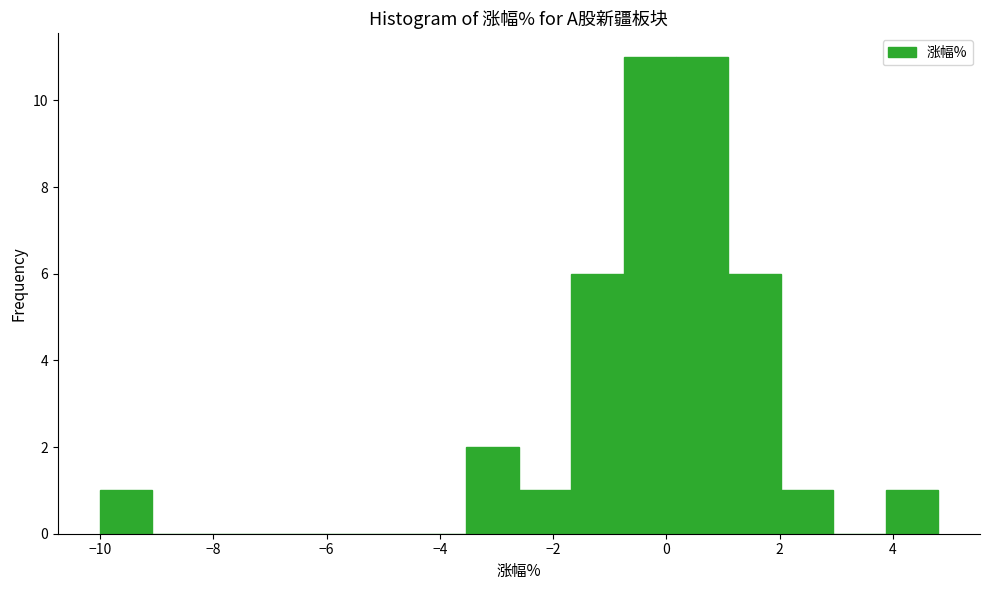

Reading left to right, list every bar in this chart as the range it spans on the x-axis followed by its height. Neither the bar edges nor the heights are printed on the chart, so give them approximately, as read against the axes.

-10.0 to -9.0: 1
-9.0 to -8.2: 0
-8.2 to -7.2: 0
-7.2 to -6.4: 0
-6.4 to -5.4: 0
-5.4 to -4.4: 0
-4.4 to -3.6: 0
-3.6 to -2.6: 2
-2.6 to -1.6: 1
-1.6 to -0.8: 6
-0.8 to 0.2: 11
0.2 to 1.0: 11
1.0 to 2.0: 6
2.0 to 3.0: 1
3.0 to 3.8: 0
3.8 to 4.8: 1